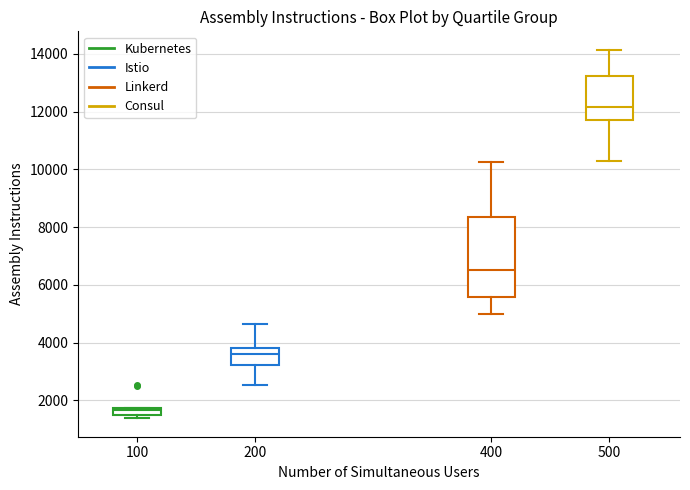

Comparing the boxes themselves (not the whiskers), which one is the tallest?

400